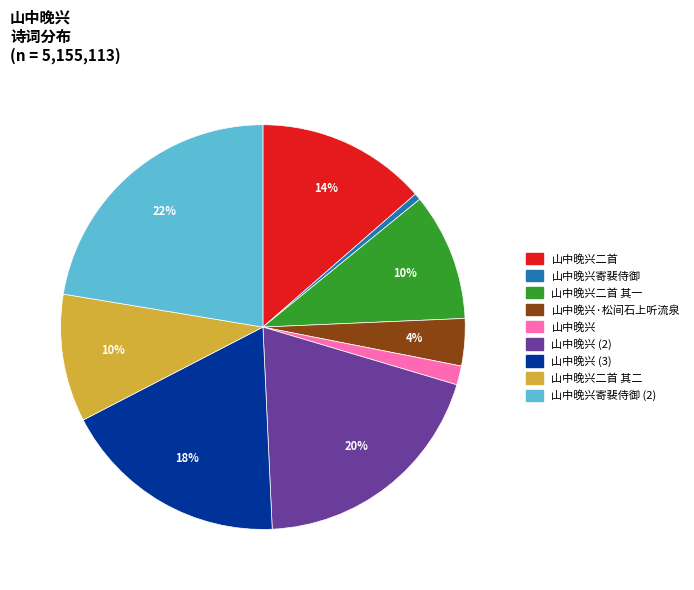

To the nearest percent, what is the average slice percentage?

11%